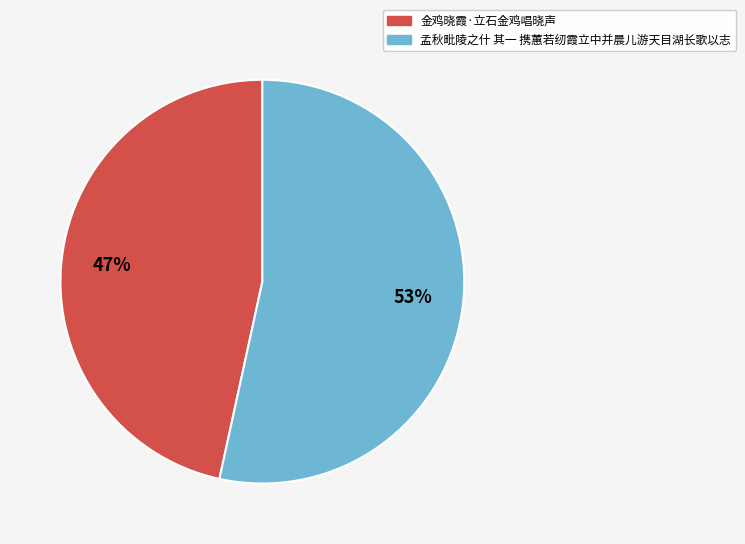

Rank the categories by value from lowest to highest.

金鸡晓霞·立石金鸡唱晓声, 孟秋毗陵之什 其一 携蕙若纫霞立中并晨儿游天目湖长歌以志